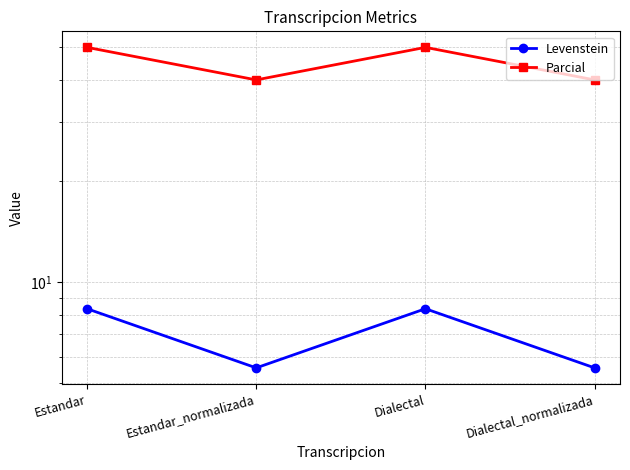

True or false: Parcial and Levenstein cross at least once.

False